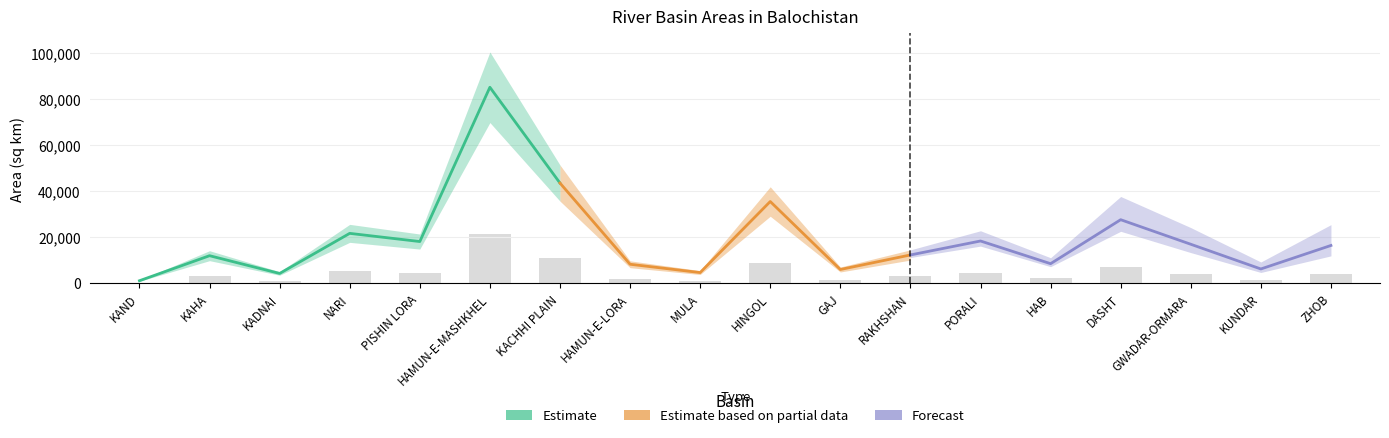

What is the smallest value displayed?

279.4